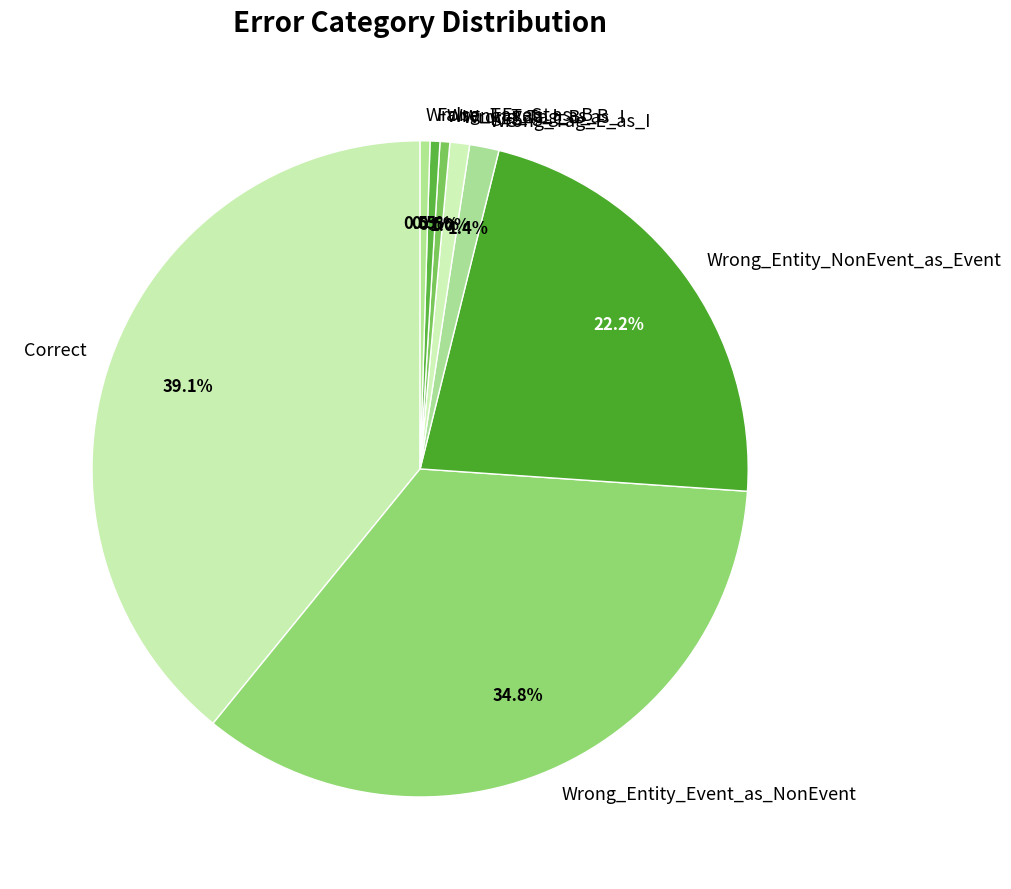

What is the ratio of the value at Wrong_Entity_Event_as_NonEvent to the value at Wrong_Tag_S_as_B?

72.0